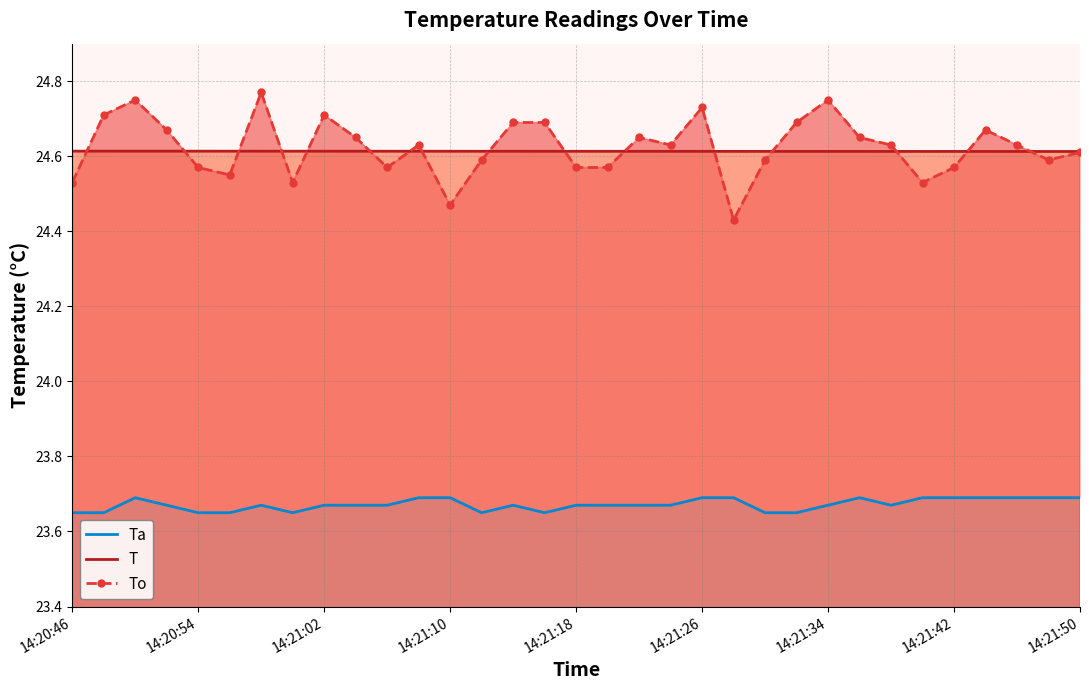

Reading left to right, what are all the values shown in this chart?

Ta line: 23.6	23.6	23.7	23.7	23.6	23.6	23.7	23.6	23.7	23.7	23.7	23.7	23.7	23.6	23.7	23.6	23.7	23.7	23.7	23.7	23.7	23.7	23.6	23.6	23.7	23.7	23.7	23.7	23.7	23.7	23.7	23.7	23.7
T line: 24.6	24.6	24.6	24.6	24.6	24.6	24.6	24.6	24.6	24.6	24.6	24.6	24.6	24.6	24.6	24.6	24.6	24.6	24.6	24.6	24.6	24.6	24.6	24.6	24.6	24.6	24.6	24.6	24.6	24.6	24.6	24.6	24.6
To line: 24.5	24.7	24.8	24.7	24.6	24.6	24.8	24.5	24.7	24.6	24.6	24.6	24.5	24.6	24.7	24.7	24.6	24.6	24.6	24.6	24.7	24.4	24.6	24.7	24.8	24.6	24.6	24.5	24.6	24.7	24.6	24.6	24.6